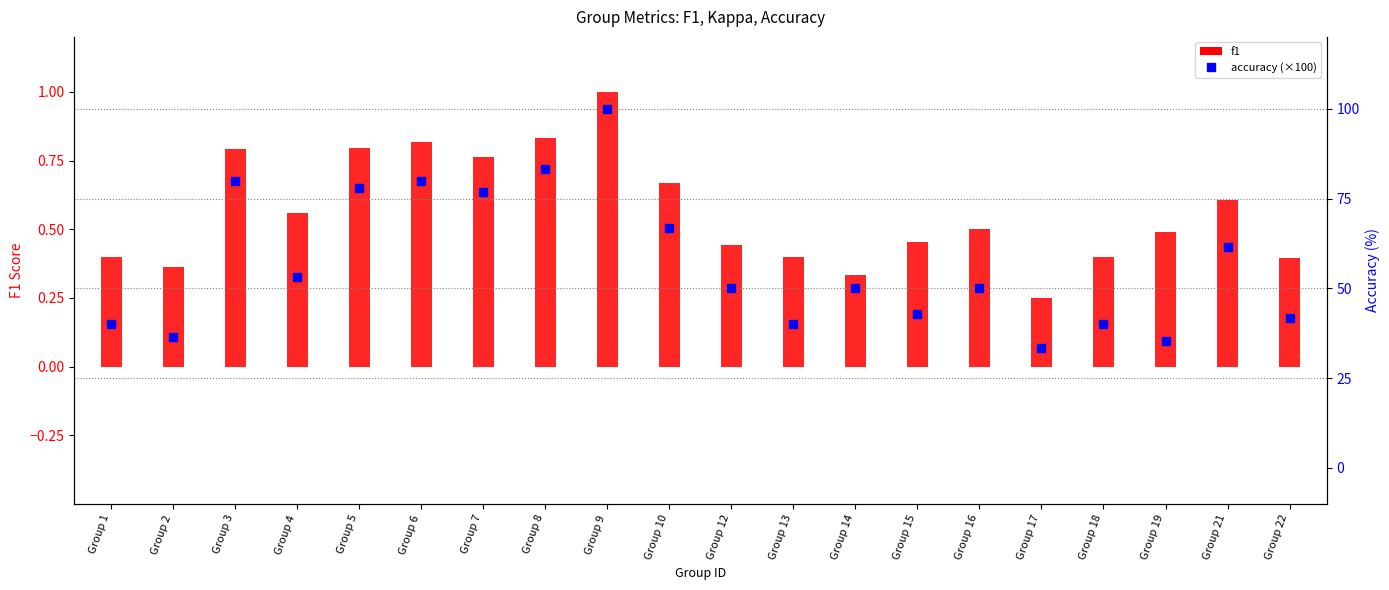

Reading left to right, what are all the values shown in this chart?

f1: Group 1=0.4	Group 2=0.4	Group 3=0.8	Group 4=0.6	Group 5=0.8	Group 6=0.8	Group 7=0.8	Group 8=0.8	Group 9=1.0	Group 10=0.7	Group 12=0.4	Group 13=0.4	Group 14=0.3	Group 15=0.5	Group 16=0.5	Group 17=0.2	Group 18=0.4	Group 19=0.5	Group 21=0.6	Group 22=0.4
accuracy (×100): Group 1=40.0	Group 2=36.4	Group 3=80.0	Group 4=53.3	Group 5=77.8	Group 6=80.0	Group 7=76.9	Group 8=83.3	Group 9=100.0	Group 10=66.7	Group 12=50.0	Group 13=40.0	Group 14=50.0	Group 15=42.9	Group 16=50.0	Group 17=33.3	Group 18=40.0	Group 19=35.3	Group 21=61.5	Group 22=41.7